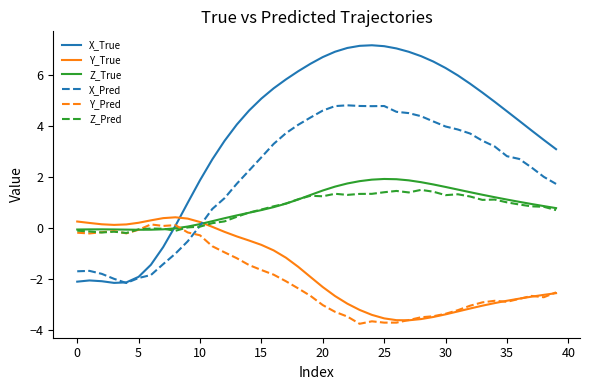

How many intersections are there between Z_Pred and Y_True?

1